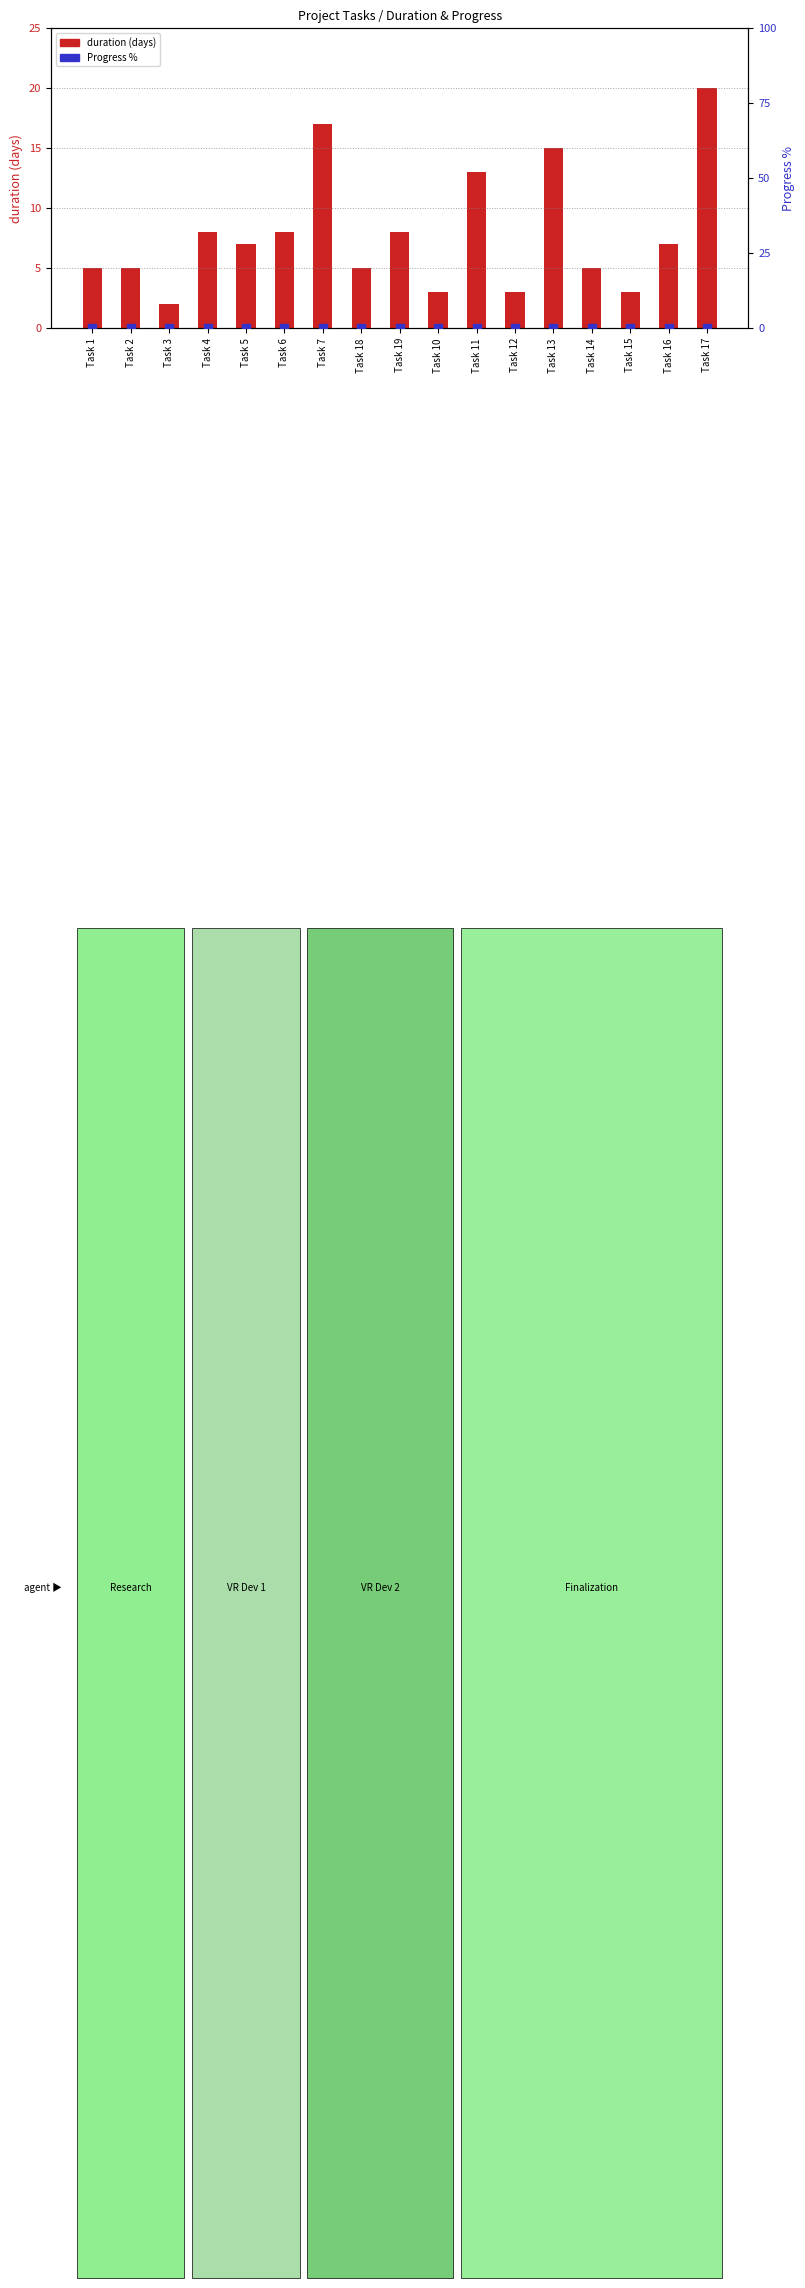

What are all the series names shown in the legend?

duration (days), Progress %